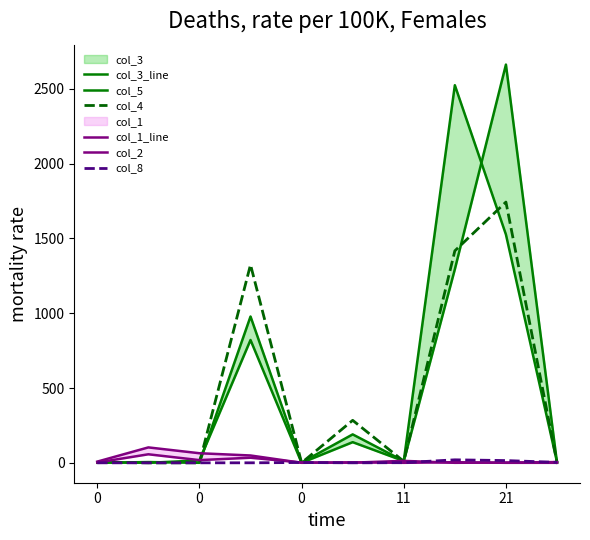

What is the average value of the col_5 series?

524